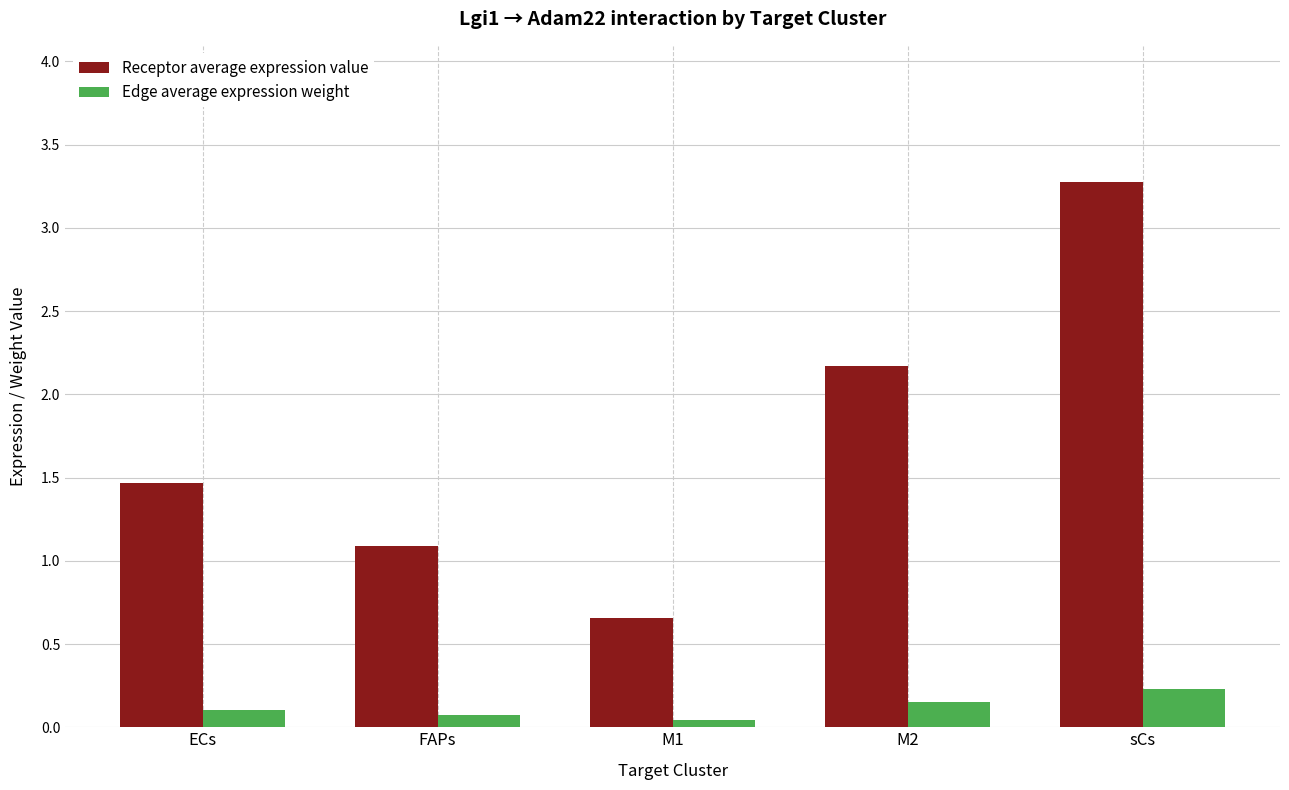

Which series has the largest total across all categories?

Receptor average expression value